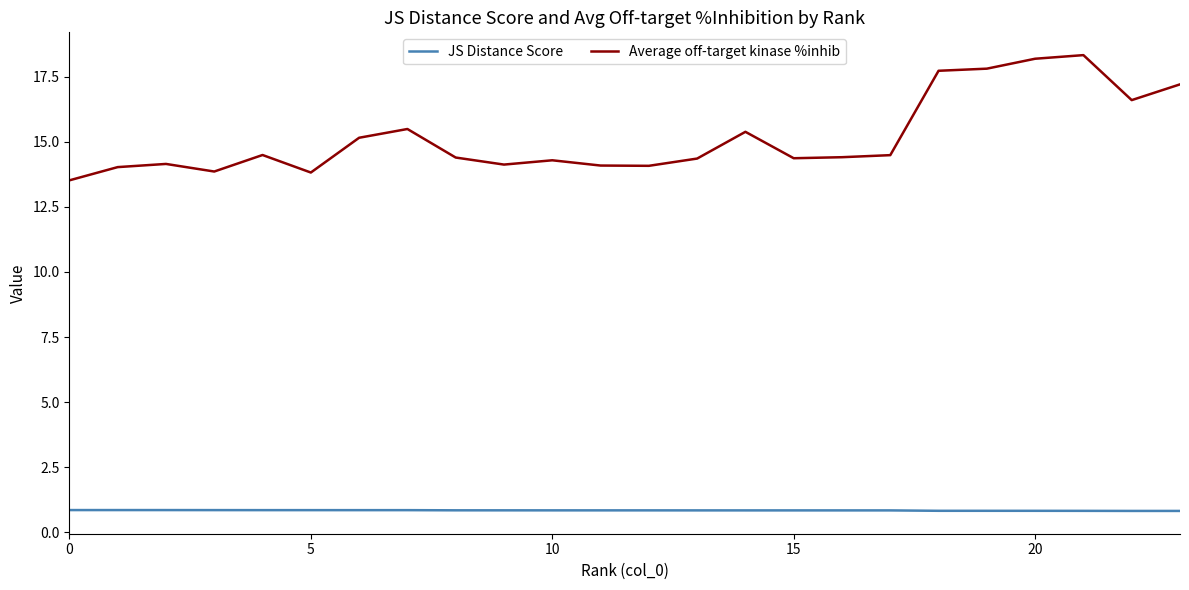

List the series in order of their overall mean, highest first.

Average off-target kinase %inhib, JS Distance Score